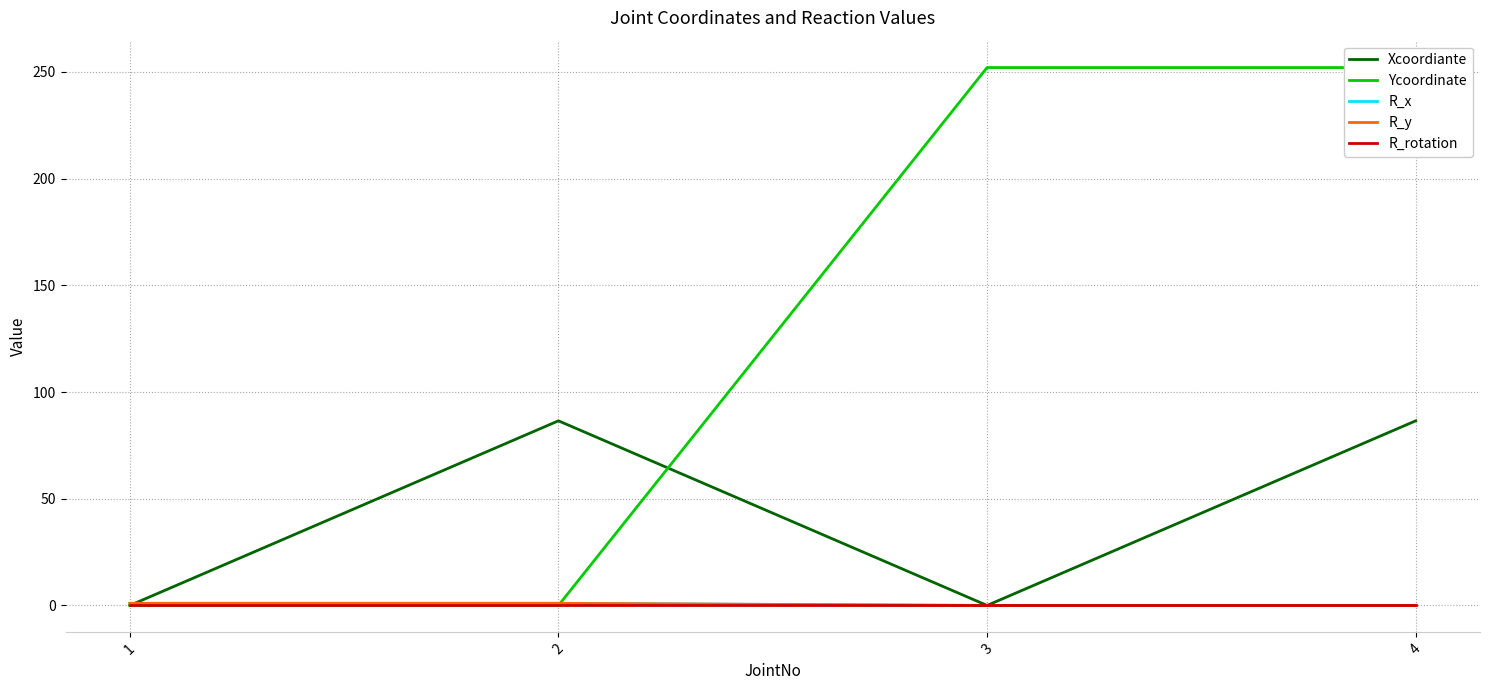

At which label does Xcoordiante reach its minimum?

1